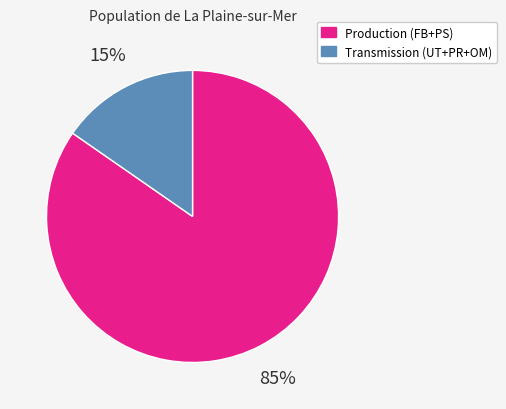

To the nearest percent, what is the average slice percentage?

50%